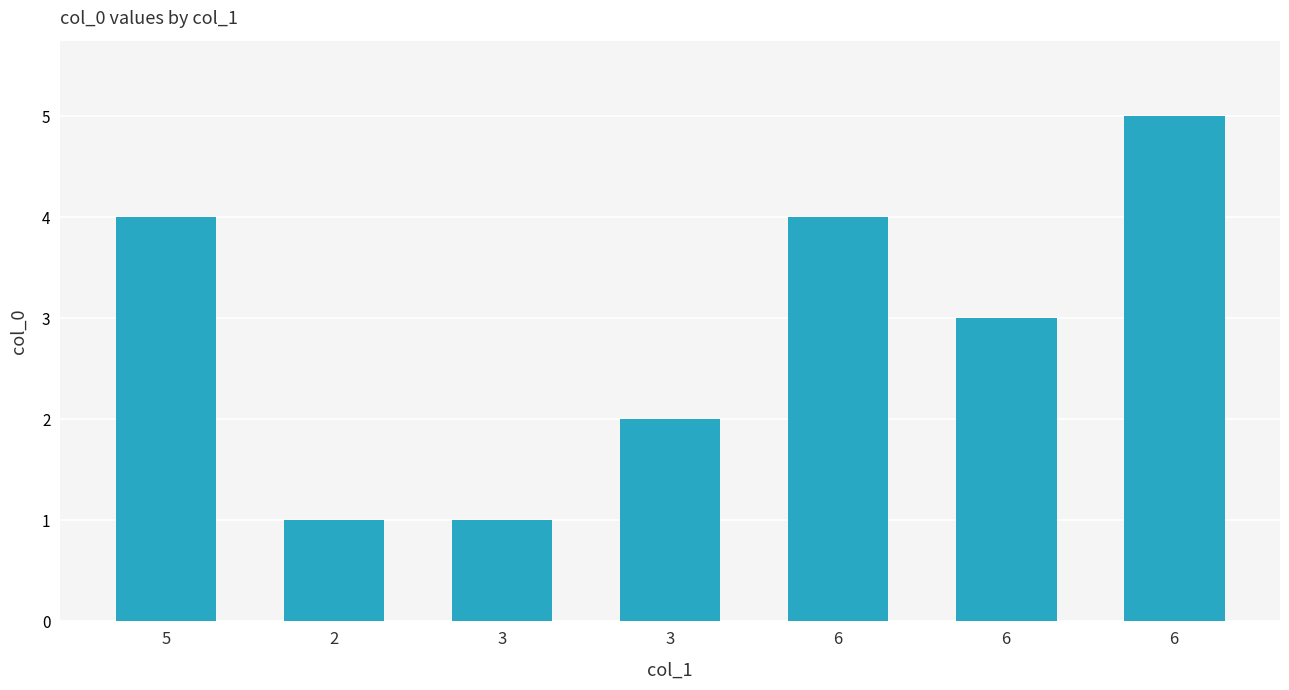

The value at 6 is 4. True or false?

True